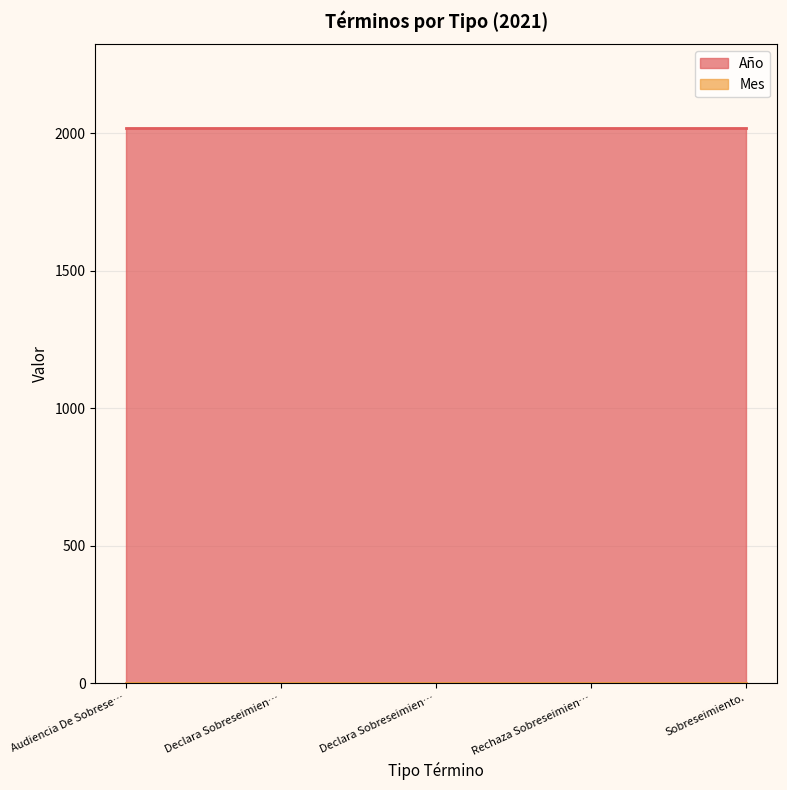

True or false: Mes and Año intersect in this chart.

False